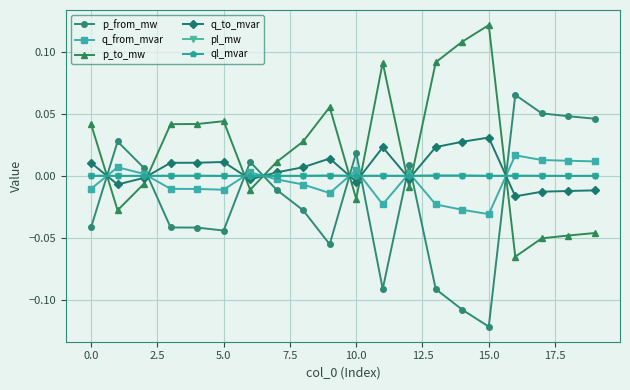

How many times do p_to_mw and pl_mw cross each other?

9